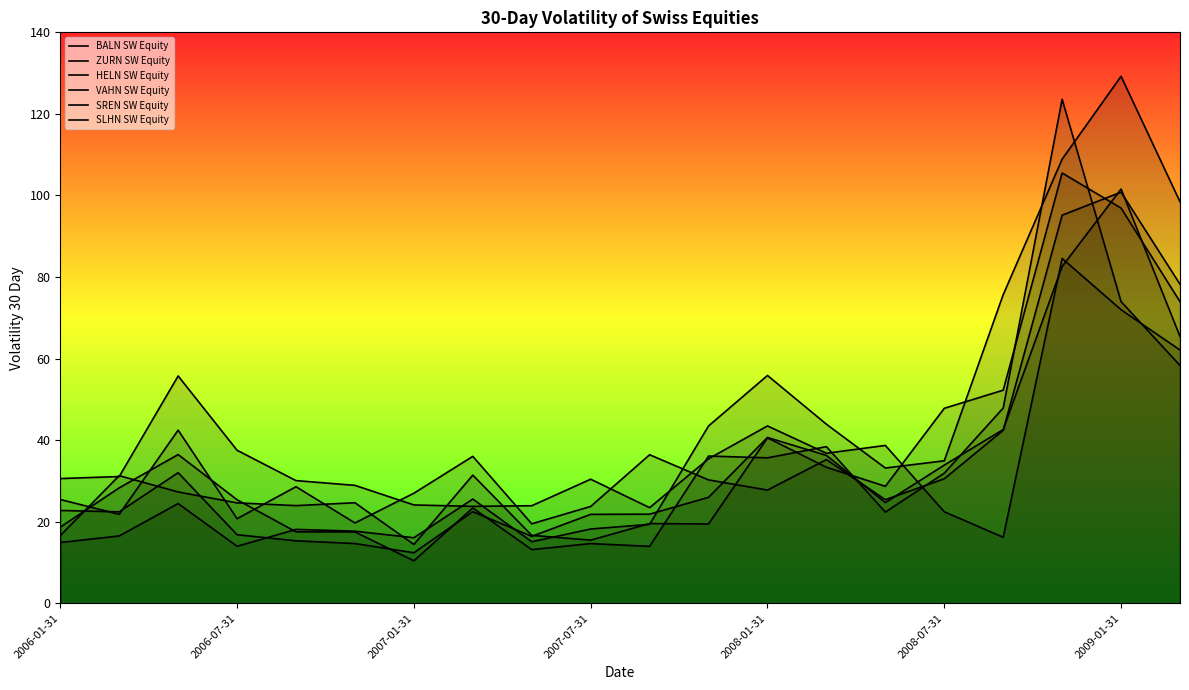

Reading right to left, transcribe all the data shown in this chart.

BALN SW Equity: 74.0	96.9	105.5	52.3	47.8	28.7	33.4	40.6	19.5	19.6	15.5	16.7	31.4	14.4	24.7	24.0	24.6	27.3	31.3	16.6
ZURN SW Equity: 65.4	101.6	82.6	42.6	33.9	24.7	36.3	40.7	26.0	21.9	21.8	16.4	22.5	12.4	14.7	15.3	16.8	32.0	22.4	22.8
HELN SW Equity: 78.2	100.8	95.2	42.4	30.5	25.4	35.2	27.8	30.3	36.4	23.8	19.5	36.0	27.0	19.7	28.6	20.8	42.5	21.8	25.5
VAHN SW Equity: 62.1	72.0	84.6	16.2	22.5	38.7	36.8	43.5	35.4	23.5	30.4	23.9	23.8	24.1	28.9	30.1	37.5	55.7	31.1	30.6
SREN SW Equity: 98.5	129.2	108.9	75.7	35.0	33.2	43.9	55.9	43.5	19.4	18.2	15.1	25.6	16.1	17.7	18.1	14.0	24.5	16.5	14.9
SLHN SW Equity: 58.3	74.0	123.6	47.9	31.9	22.4	38.4	35.7	36.1	14.0	14.7	13.2	23.4	10.4	17.5	17.5	25.4	36.5	28.3	18.7